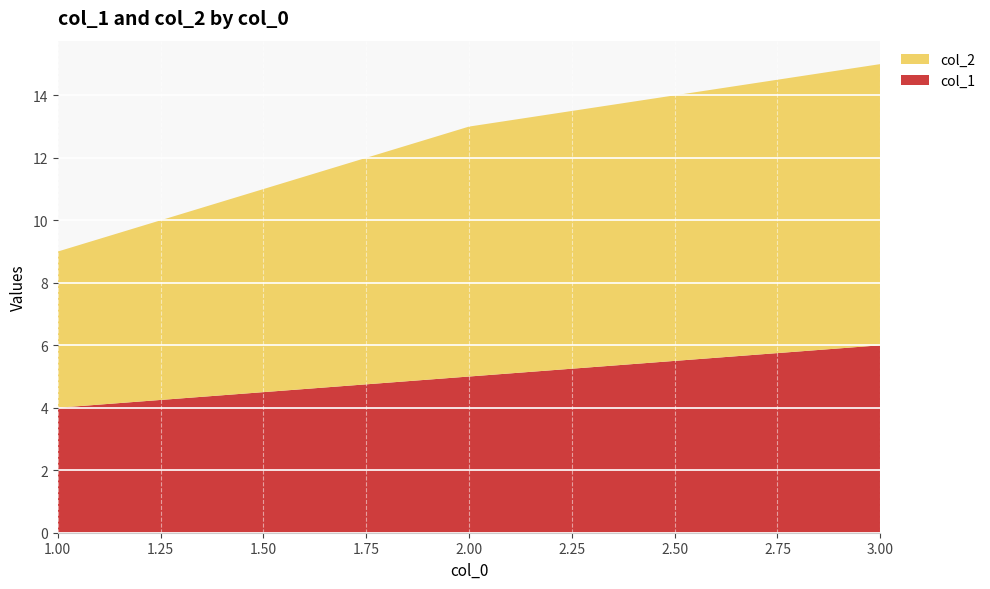

Reading right to left, what are all the values shown in this chart?

col_1: 3=6	2=5	1=4
col_2: 3=9	2=8	1=5